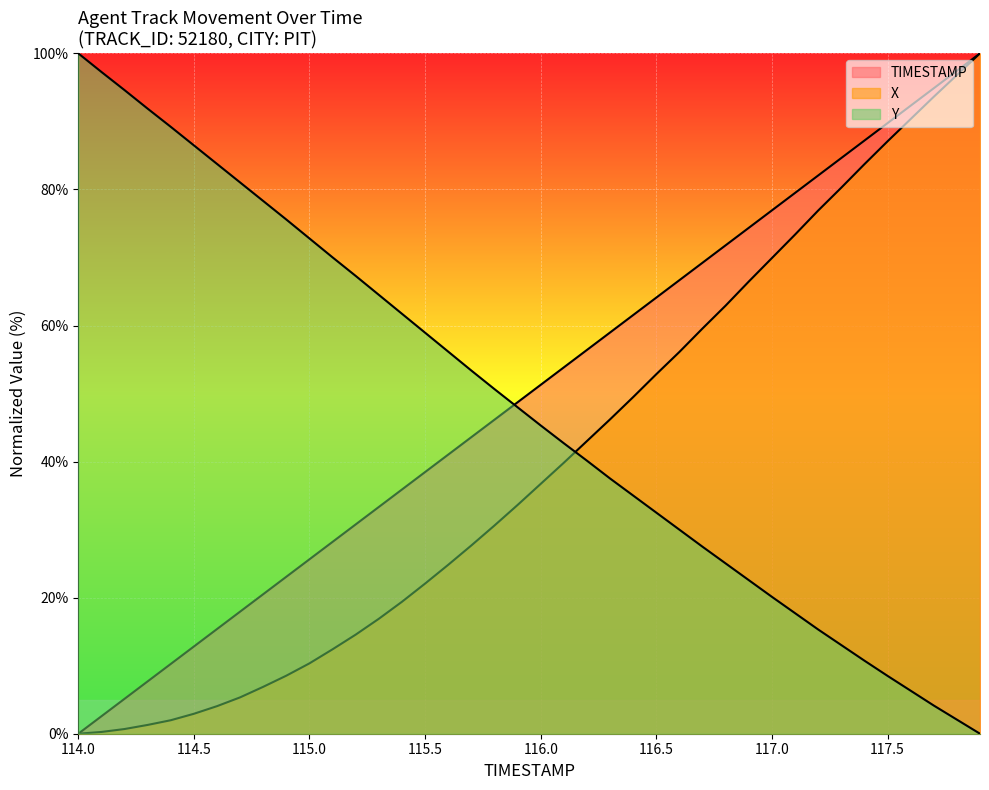

What is the difference between the second highest and minimum values in the TIMESTAMP series?

97.4